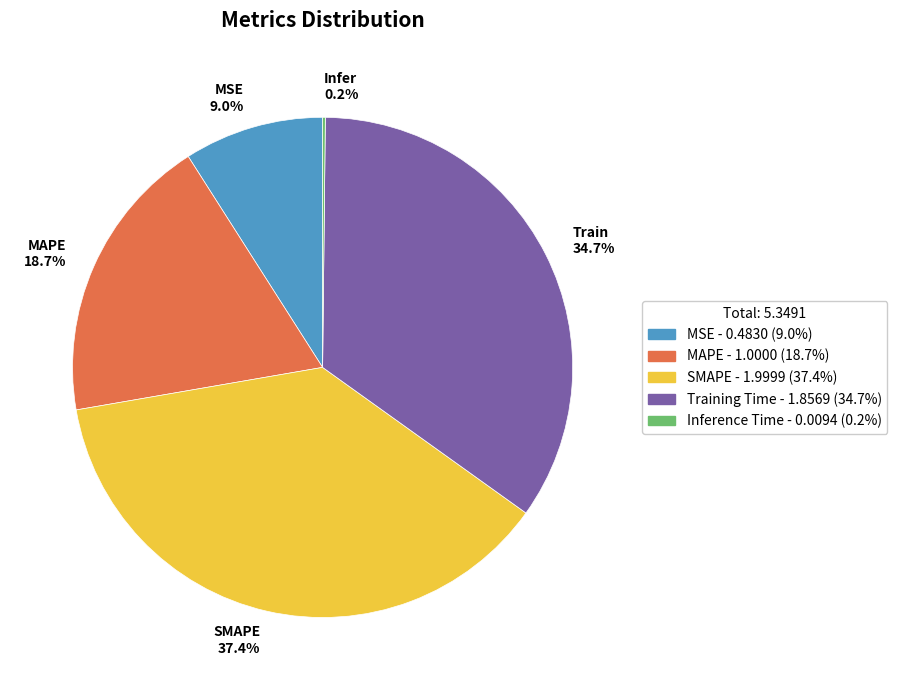

Which category has the biggest portion of the pie?

SMAPE 37.4%